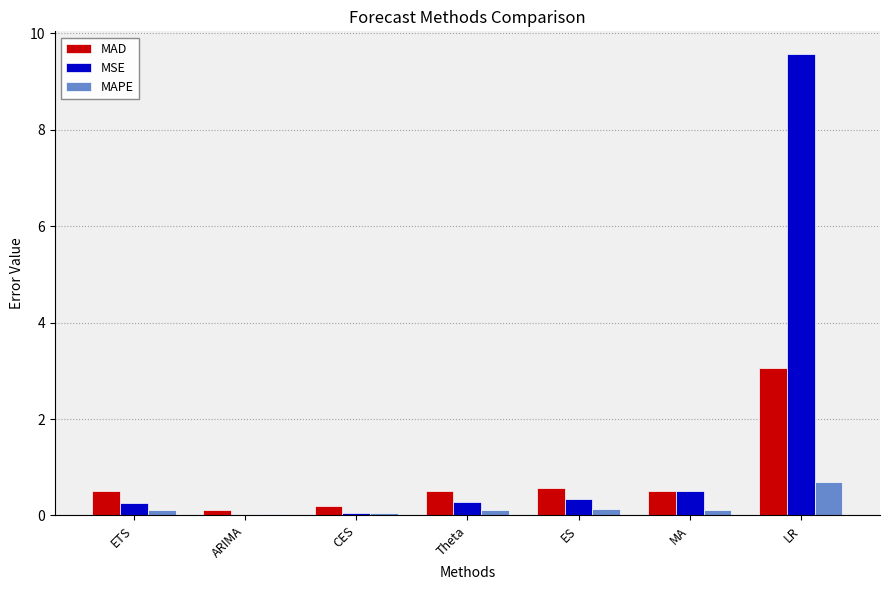

What are all the series names shown in the legend?

MAD, MSE, MAPE